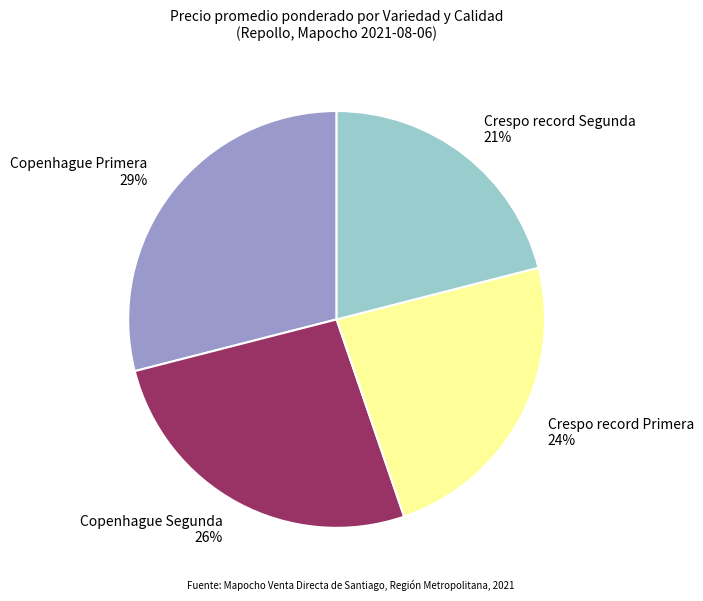

How many slices are in this pie chart?

4